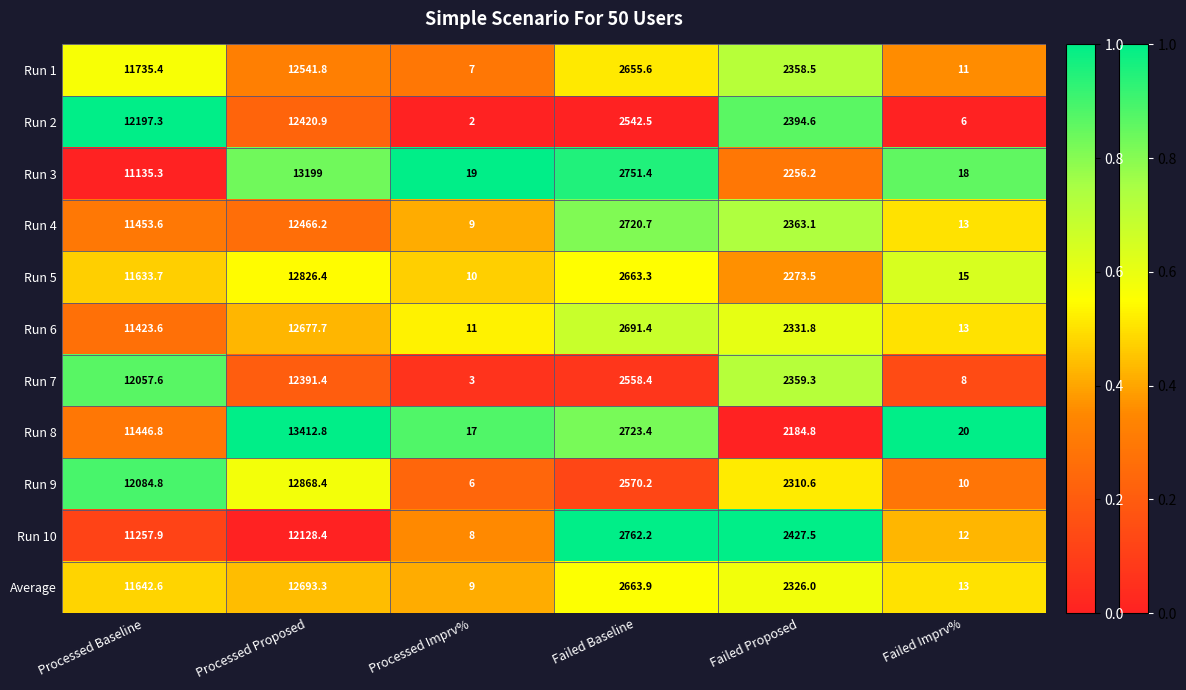

What is the difference between the Run 10 values at Failed Imprv% and Processed Proposed?

12116.4